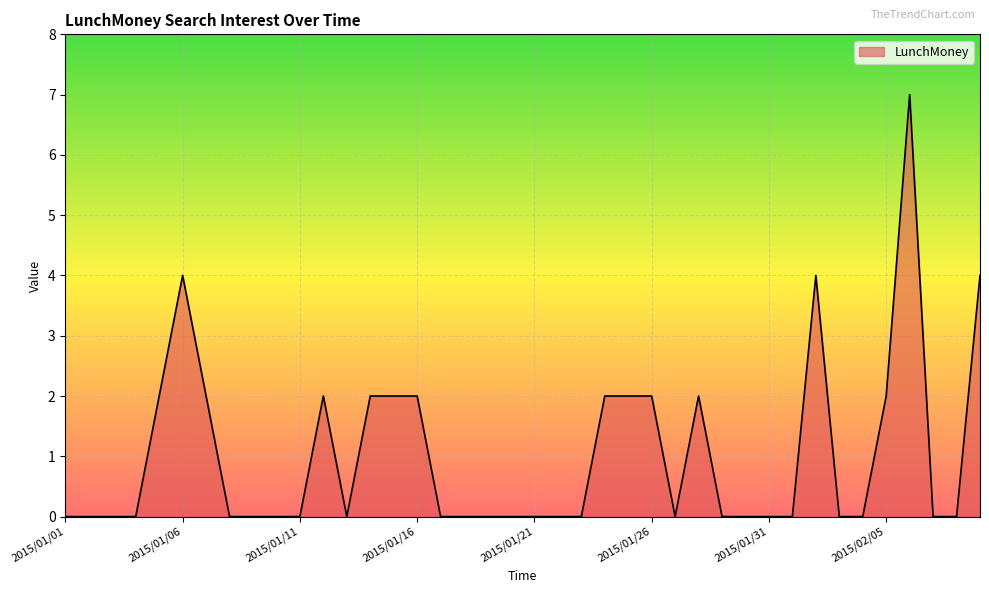

Reading left to right, extract all data points from this chart.

0	0	0	0	2	4	2	0	0	0	0	2	0	2	2	2	0	0	0	0	0	0	0	2	2	2	0	2	0	0	0	0	4	0	0	2	7	0	0	4